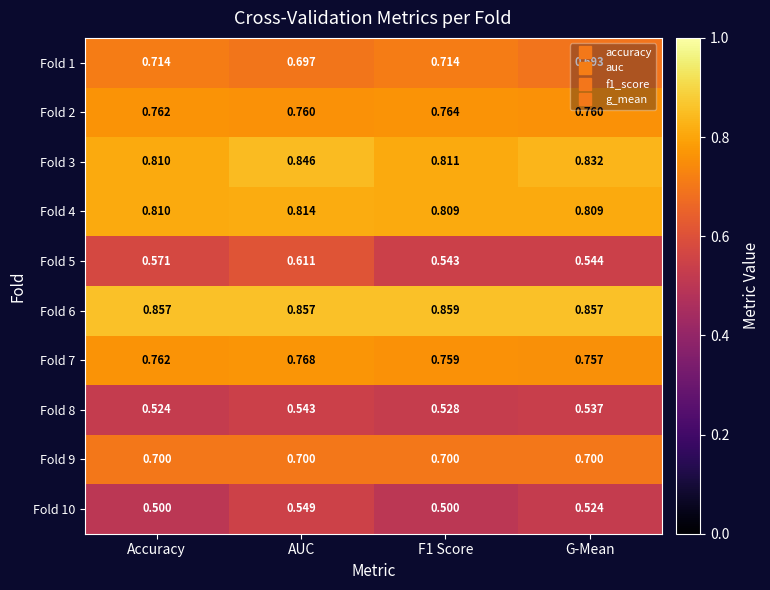

At which category is the sum across all series the highest?

AUC